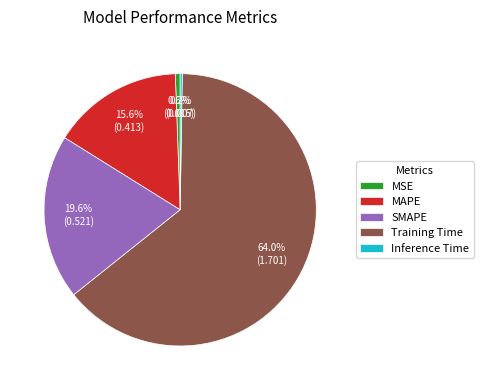

Which category accounts for the majority?

Training Time